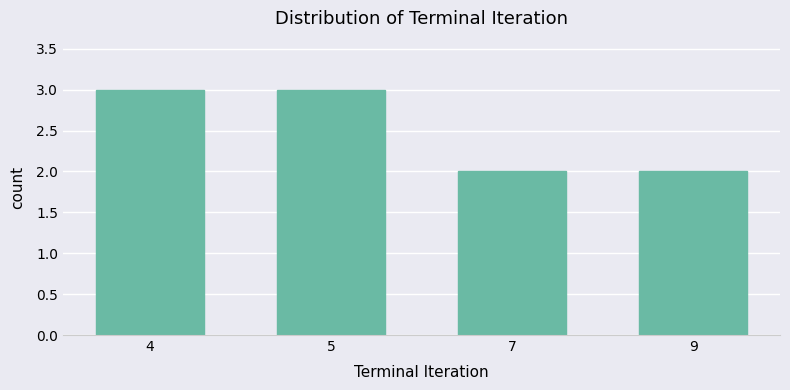

Is it true that the value at 4 is 3?

True